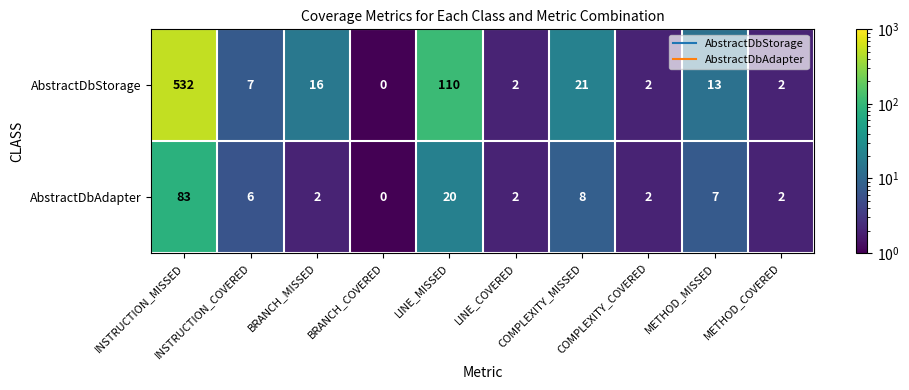

What is the total value across all series at BRANCH_MISSED?

18